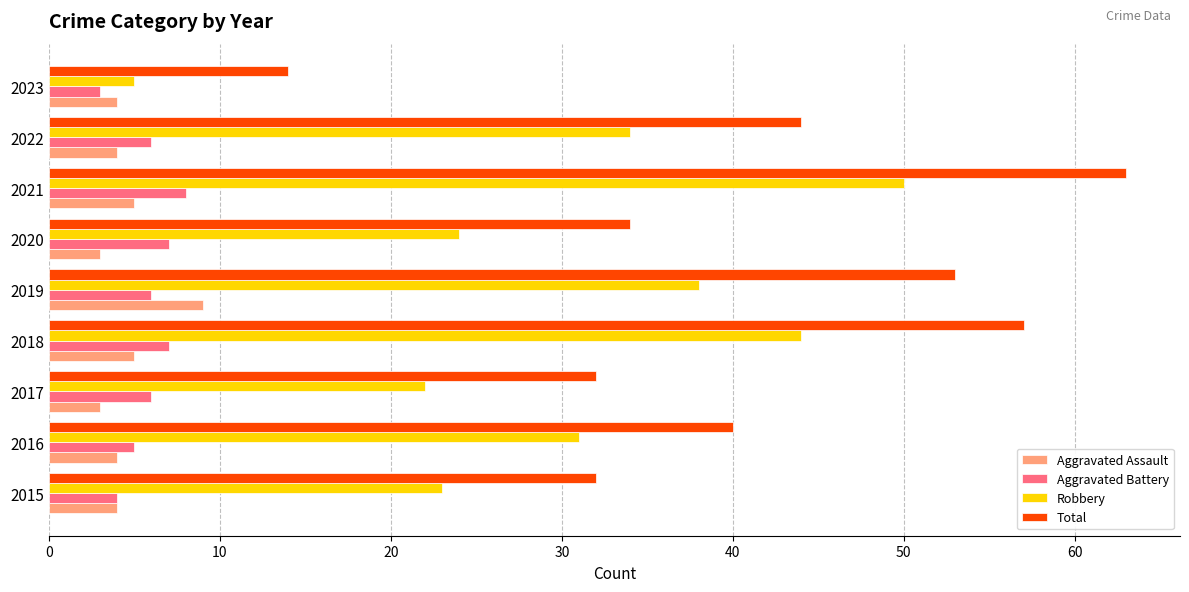

At how many categories does at least one series exceed 45?

3